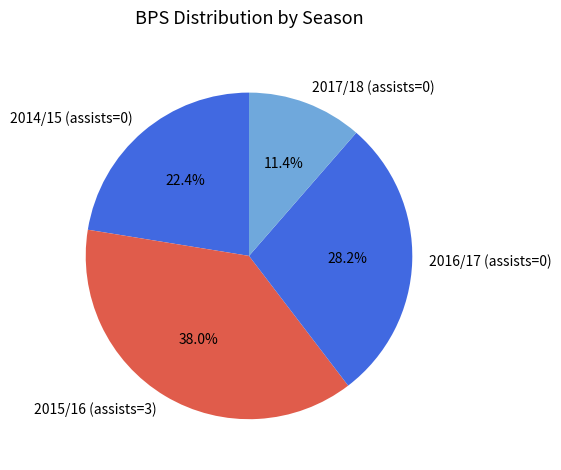

Which slice is the largest?

2015/16 (assists=3)